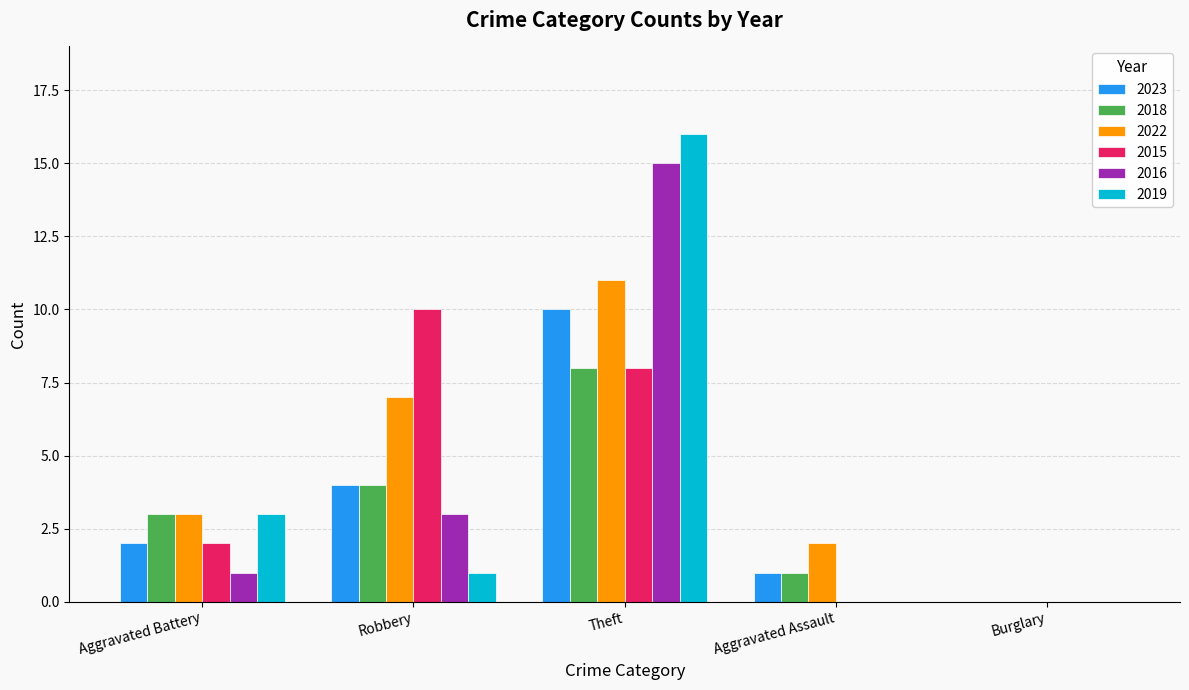

What is the sum of the 2019 values at Robbery and Burglary?

1